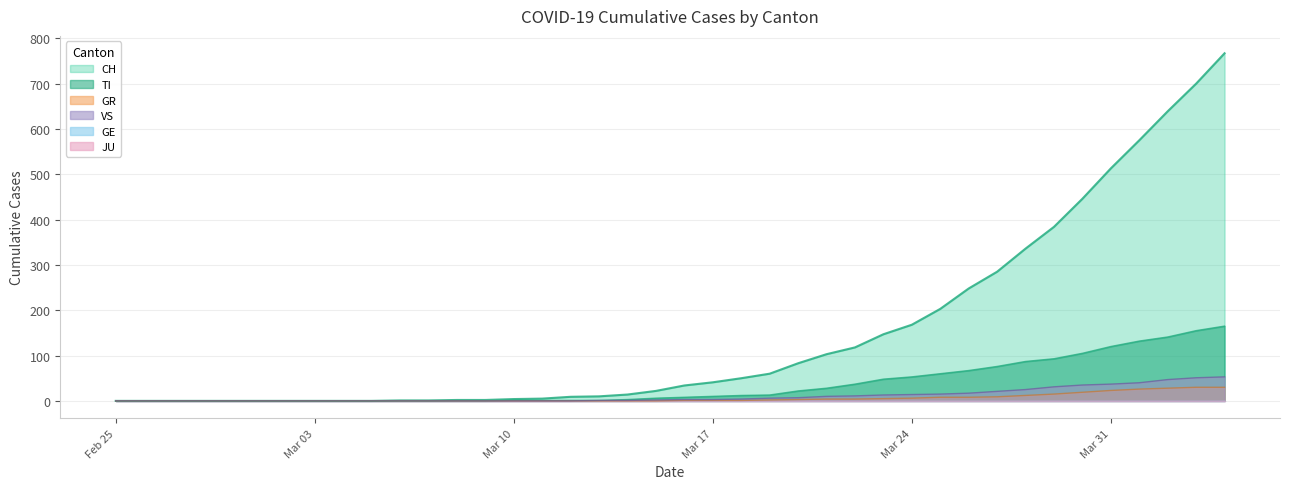

How many data points in CH are above 34?

19